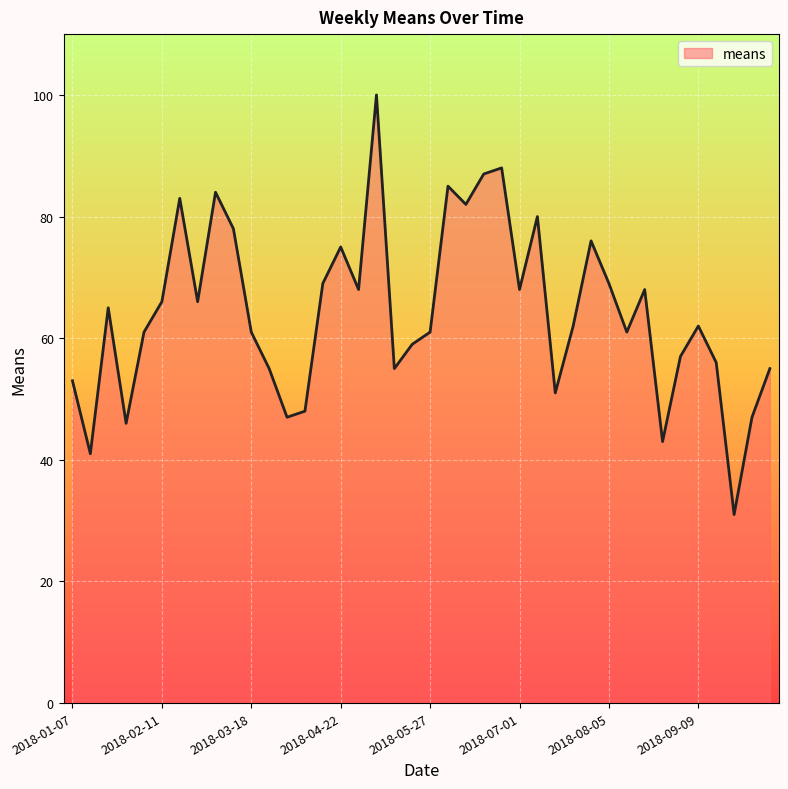

What is the difference between the maximum and minimum values?

69